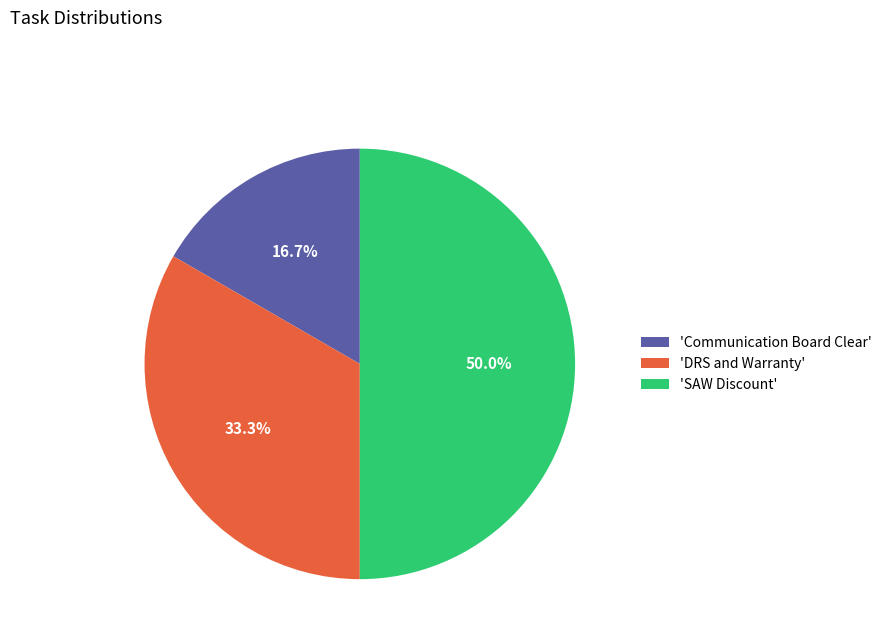

How many segments does this pie chart have?

3